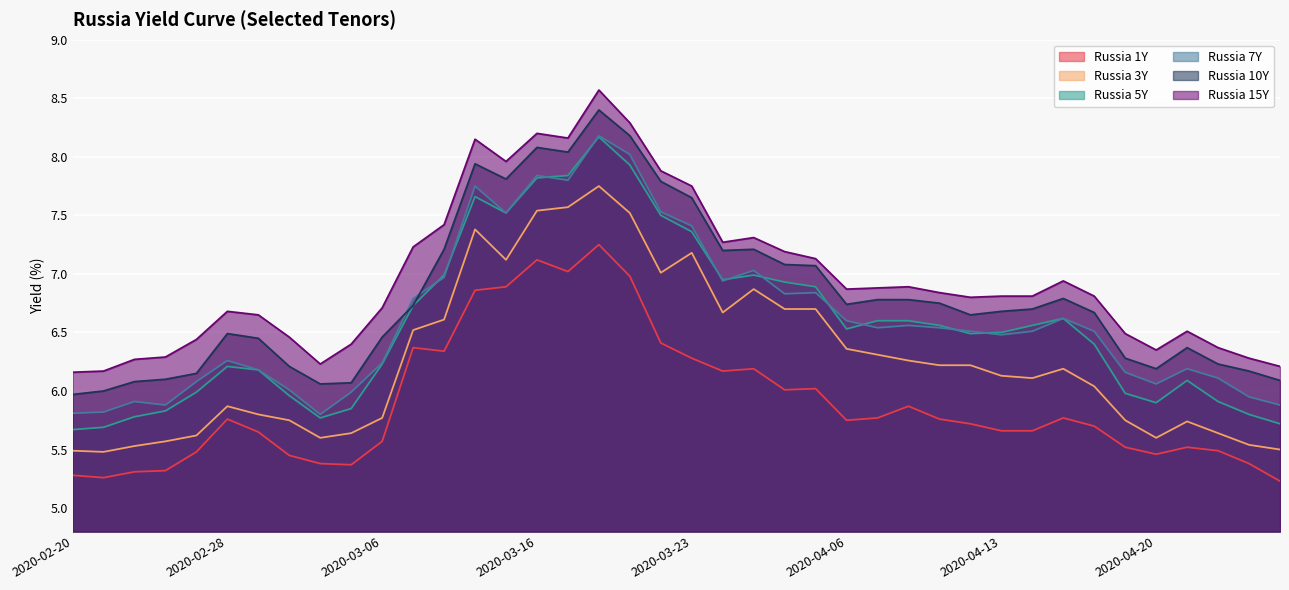

What is the smallest value displayed?

5.2